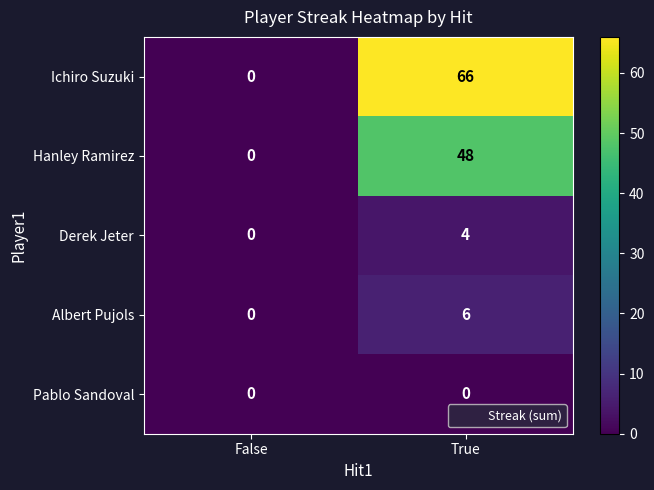

What is the sum of all Derek Jeter values?

4